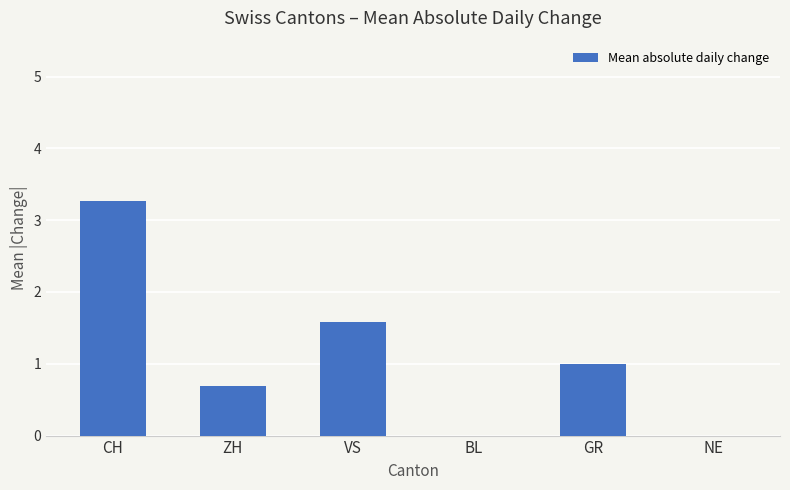

Are the bars grouped side by side (vs. stacked)?

No